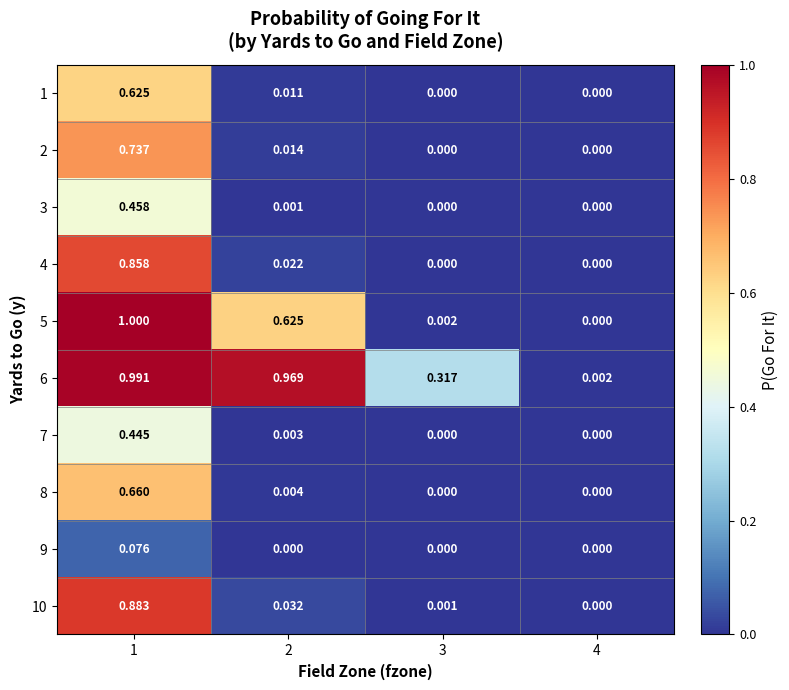

At which category is the sum across all series the highest?

1